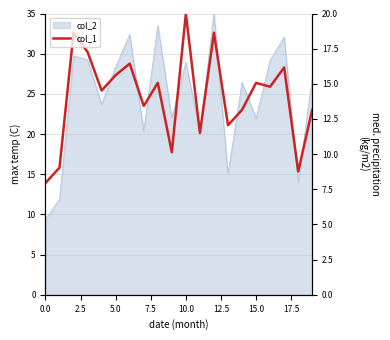

What is the difference between the values at 10.0 and 17?

2.9